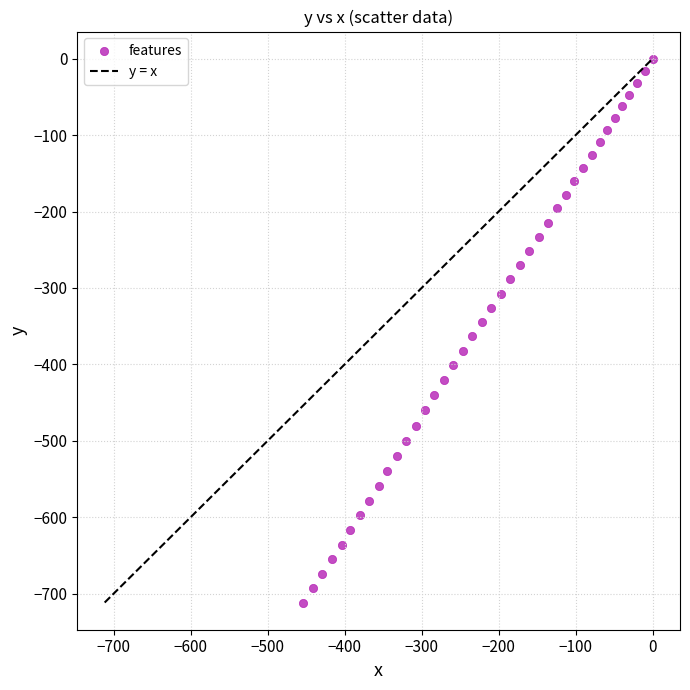

What is the range of Y values (max minus min)?

711.8